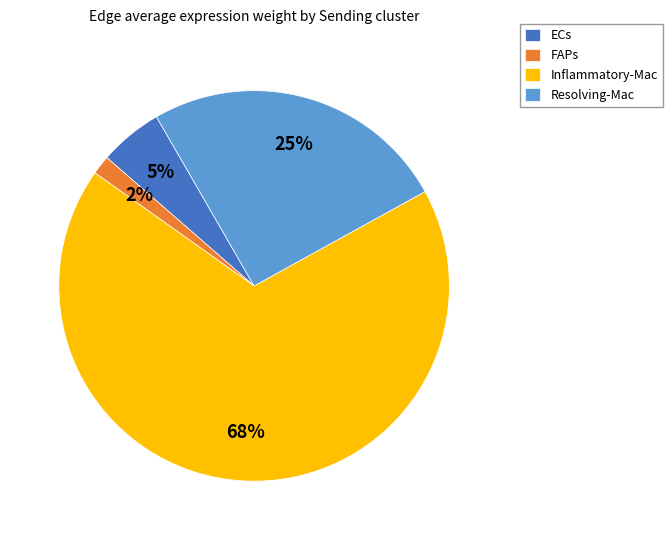

Does any single category account for the majority?

Yes